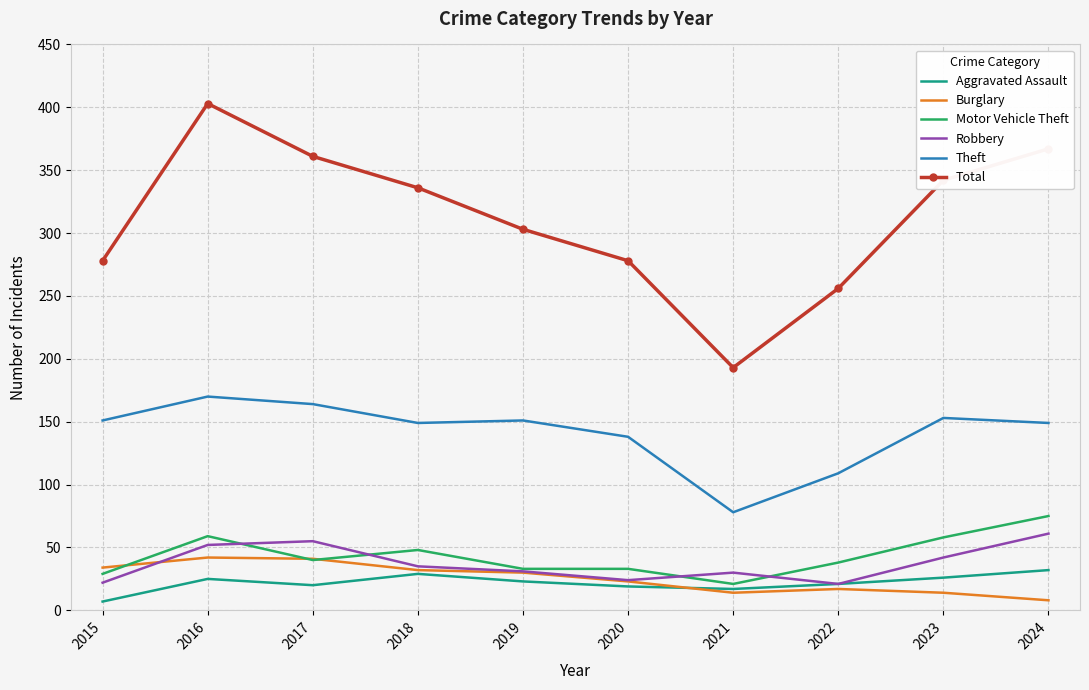

How many interior local peaks does the Total series have?

1